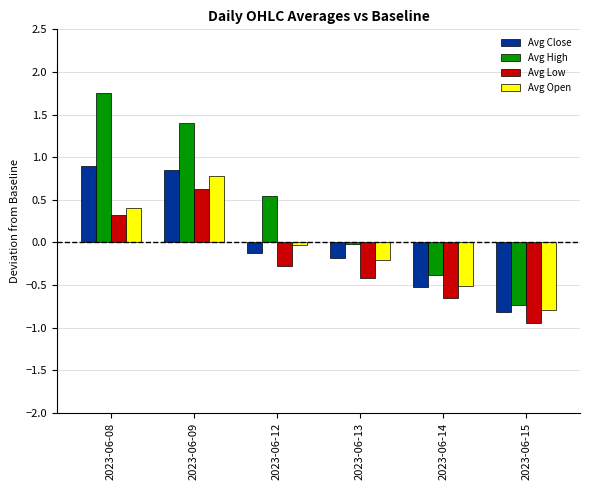

What is the total value across all series at 2023-06-14?

-2.1